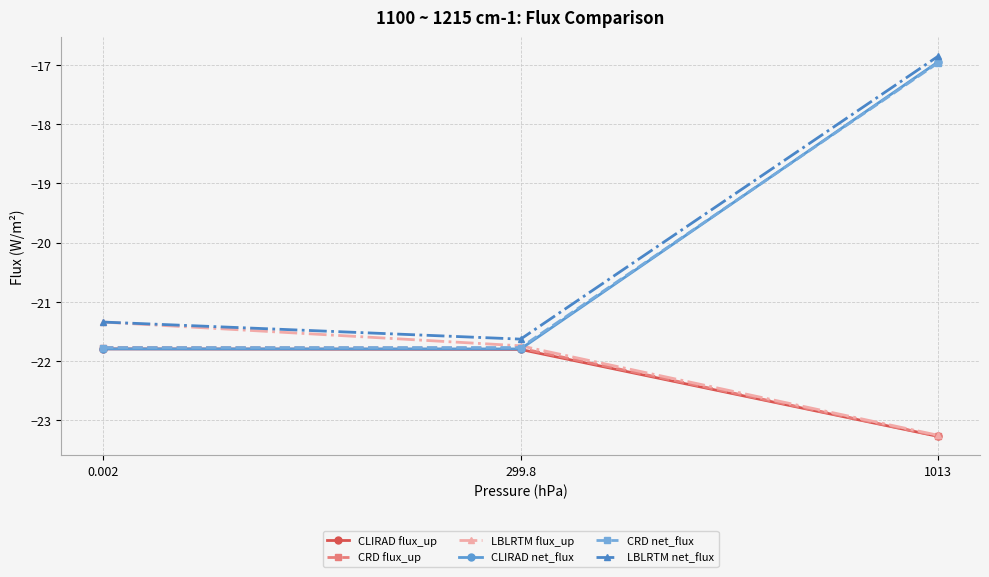

Reading right to left, transcribe all the data shown in this chart.

CLIRAD flux_up: 1013=-23.3	299.8=-21.8	0.002=-21.8
CRD flux_up: 1013=-23.3	299.8=-21.8	0.002=-21.8
LBLRTM flux_up: 1013=-23.3	299.8=-21.7	0.002=-21.3
CLIRAD net_flux: 1013=-16.9	299.8=-21.8	0.002=-21.8
CRD net_flux: 1013=-17.0	299.8=-21.8	0.002=-21.8
LBLRTM net_flux: 1013=-16.9	299.8=-21.6	0.002=-21.3